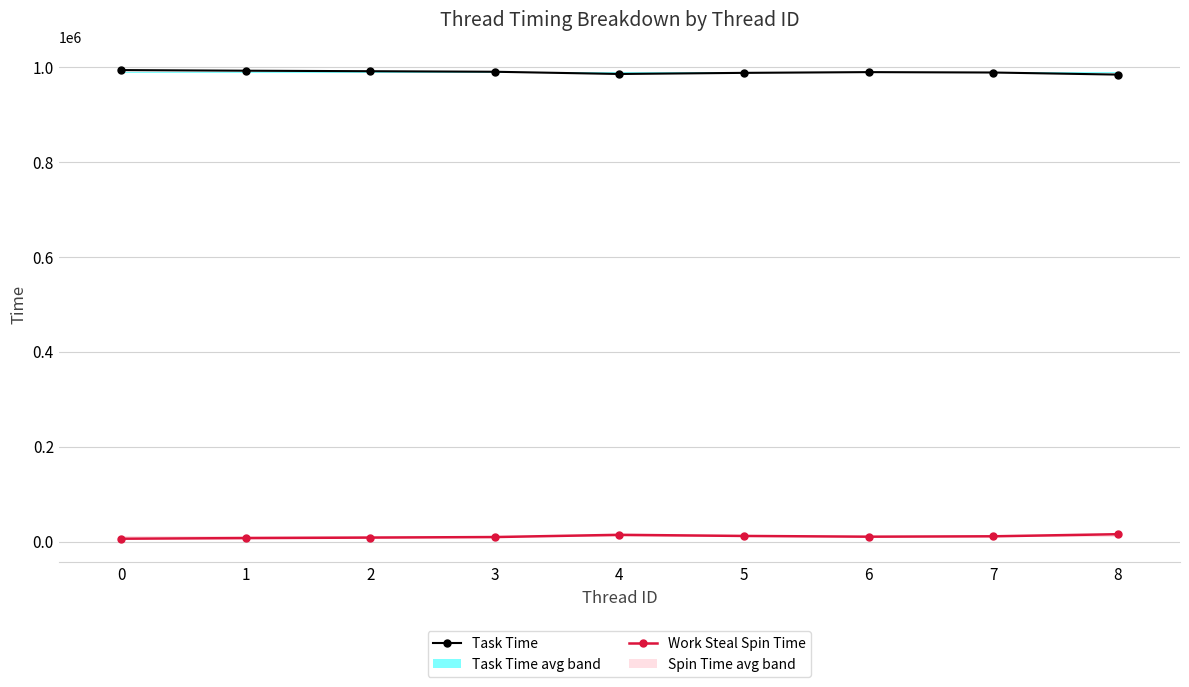

The value of Work Steal Spin Time at 8 is 24707. True or false?

False